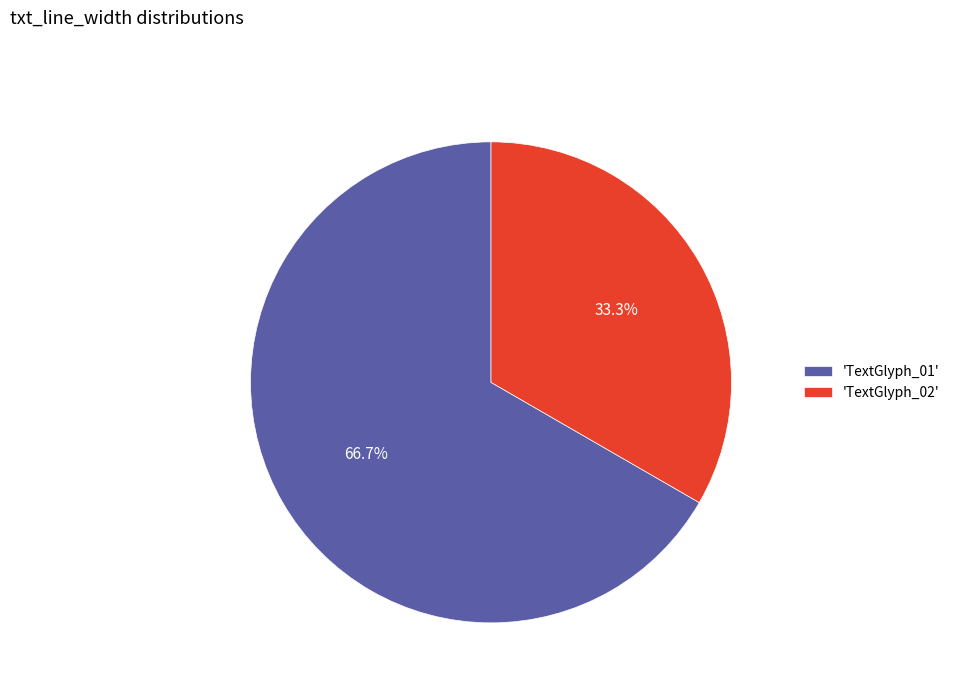

Does any single category account for the majority?

Yes